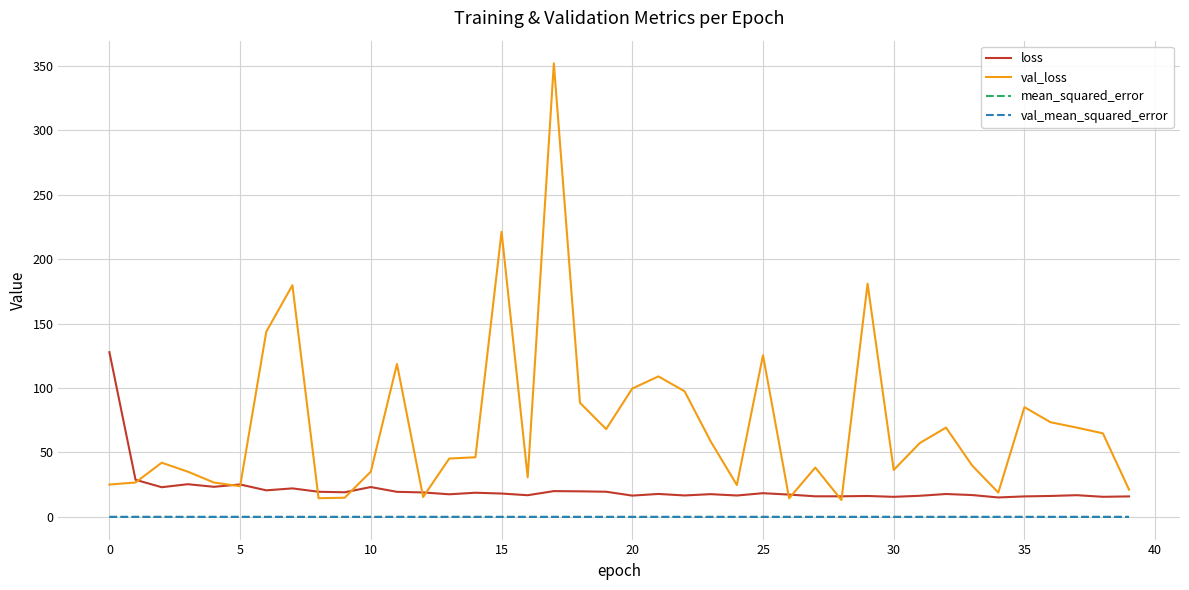

Which series has the largest range (max minus min)?

val_loss